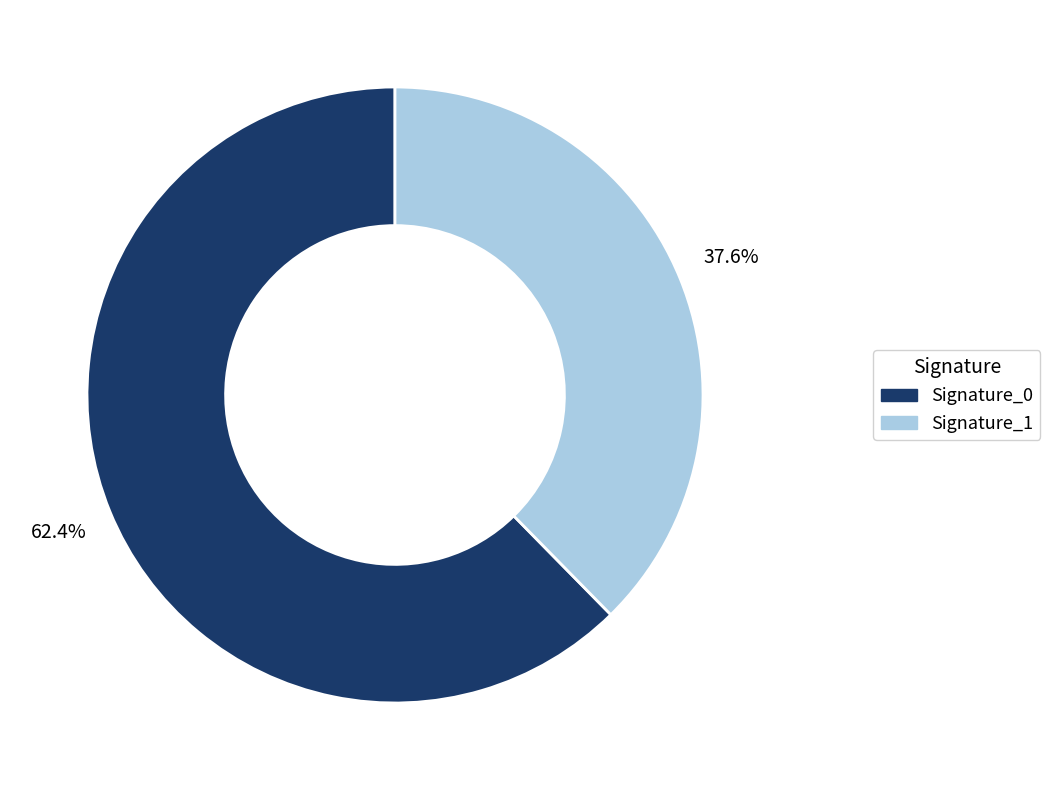

Is there any slice that represents more than half of the pie?

Yes